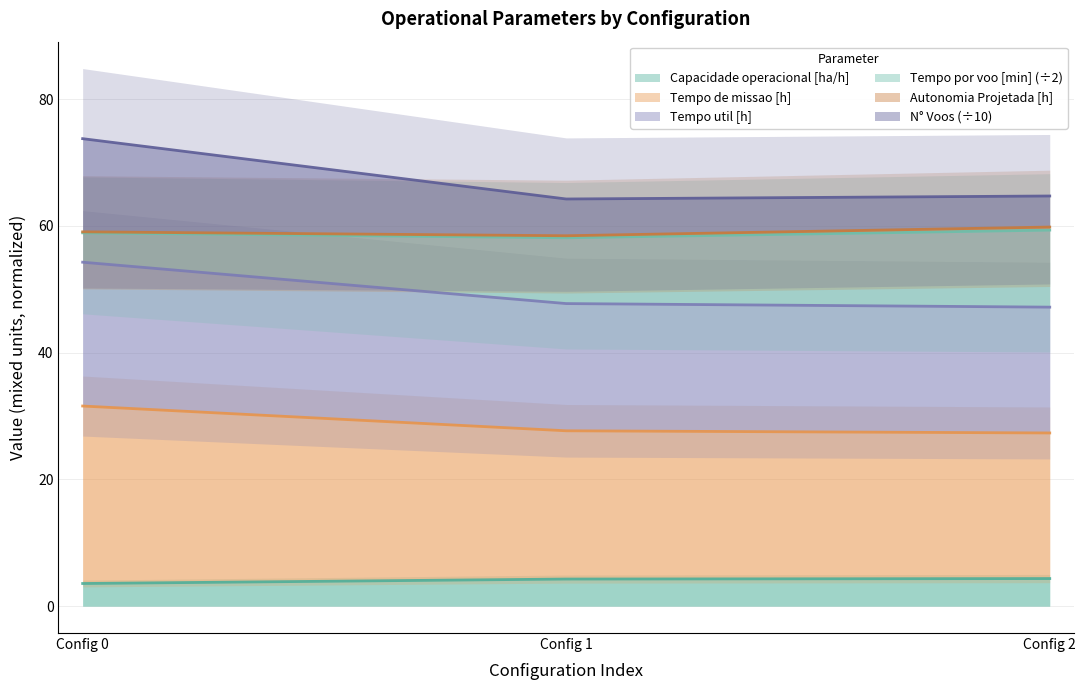

What is the difference between the highest and lowest values at Config 2?

60.4